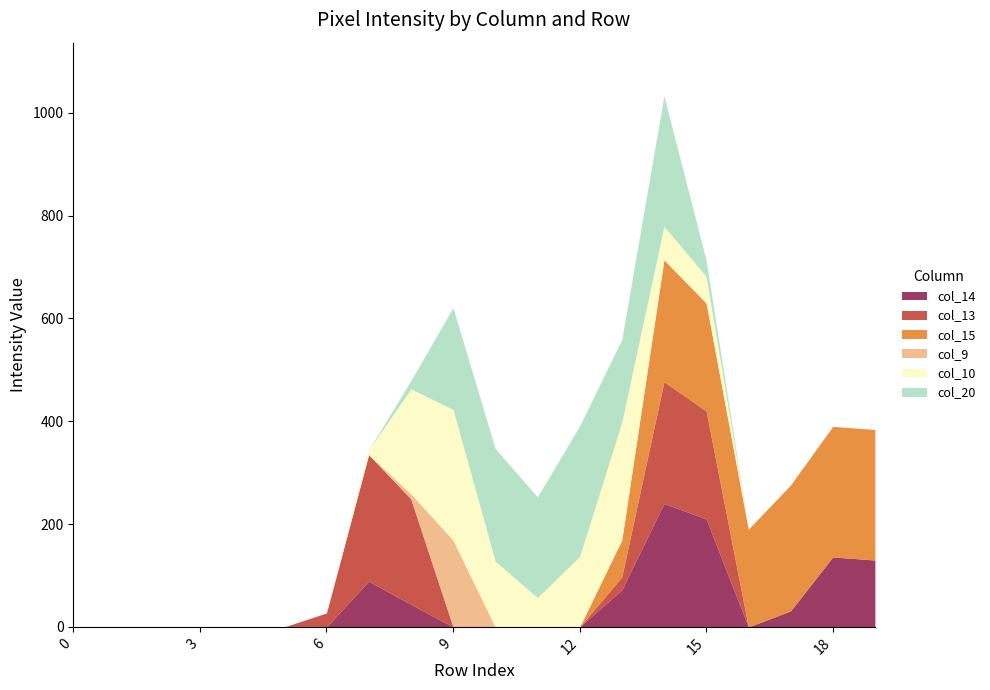

Which has a higher value, 6 or 15?

15